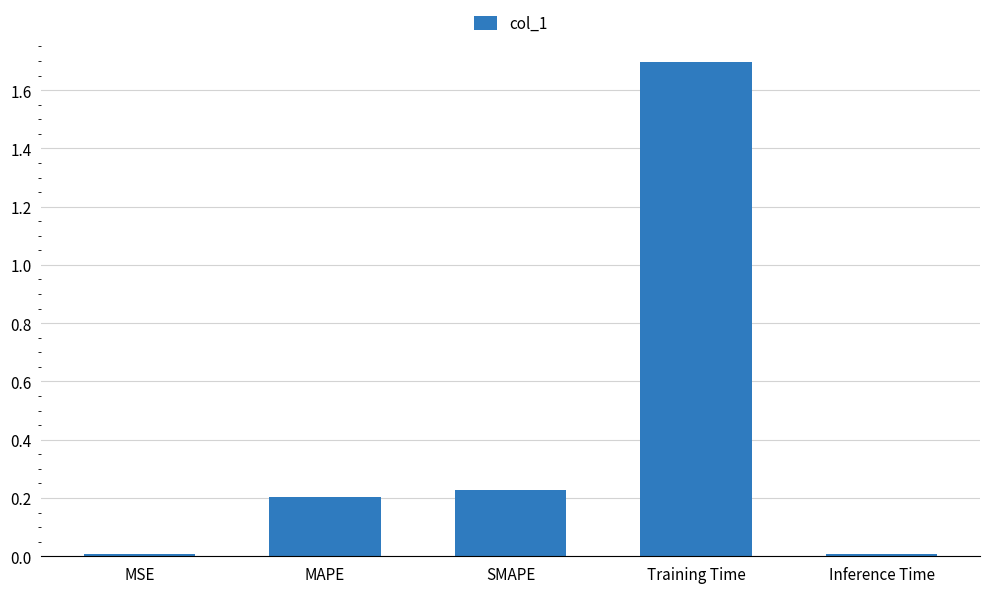

True or false: the data shows 0.0 at MSE.

True